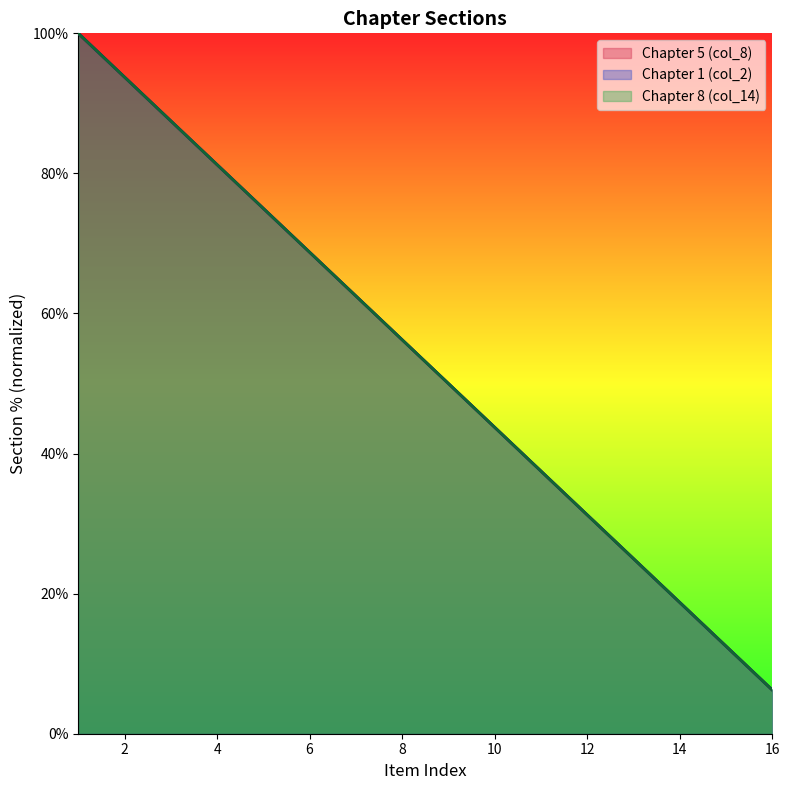

How many data points in Chapter 8 (col_14) are less than 56?

8